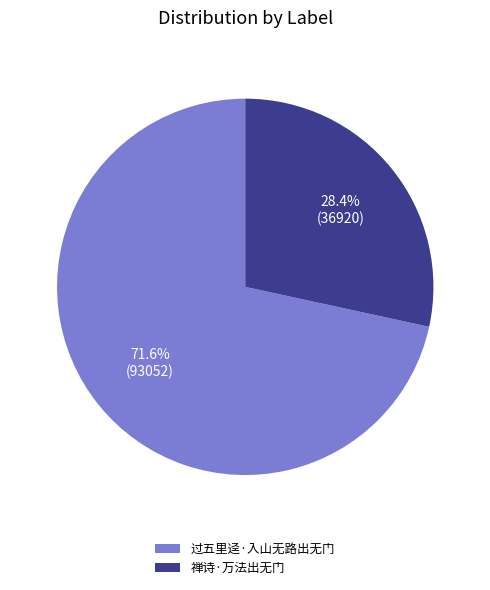

To the nearest percent, what is the difference between the largest and smallest slice percentages?

43%